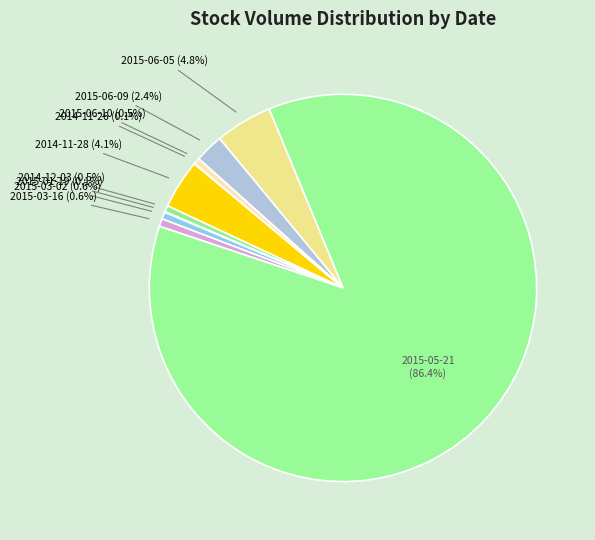

Rank the categories by value from lowest to highest.

2014-11-26, 2015-01-19, 2014-12-03, 2015-06-10, 2015-03-02, 2015-03-16, 2015-06-09, 2014-11-28, 2015-06-05, 2015-05-21